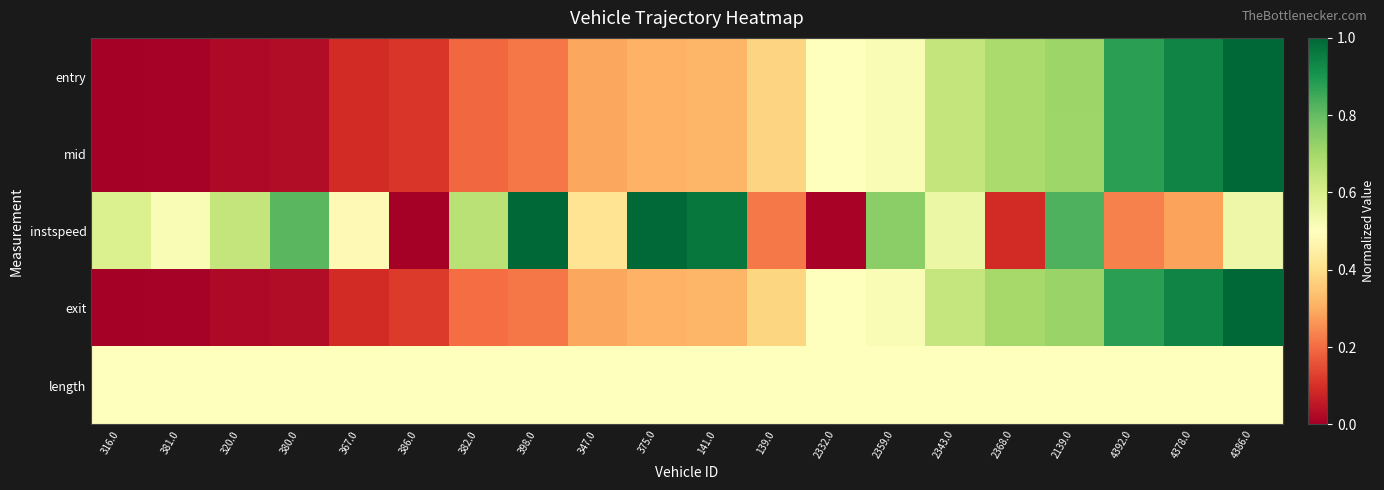

Reading left to right, what are all the values shown in this chart?

entry: 316.0=0.0	381.0=0.0	320.0=0.0	380.0=0.0	367.0=0.1	386.0=0.1	382.0=0.2	398.0=0.2	347.0=0.3	375.0=0.3	141.0=0.3	139.0=0.4	2332.0=0.5	2359.0=0.5	2343.0=0.6	2368.0=0.7	2139.0=0.7	4392.0=0.9	4378.0=0.9	4386.0=1.0
mid: 316.0=0.0	381.0=0.0	320.0=0.0	380.0=0.0	367.0=0.1	386.0=0.1	382.0=0.2	398.0=0.2	347.0=0.3	375.0=0.3	141.0=0.3	139.0=0.4	2332.0=0.5	2359.0=0.5	2343.0=0.6	2368.0=0.7	2139.0=0.7	4392.0=0.9	4378.0=0.9	4386.0=1.0
instspeed: 316.0=0.6	381.0=0.5	320.0=0.6	380.0=0.8	367.0=0.5	386.0=0.0	382.0=0.7	398.0=1.0	347.0=0.4	375.0=1.0	141.0=1.0	139.0=0.2	2332.0=0.0	2359.0=0.7	2343.0=0.5	2368.0=0.1	2139.0=0.8	4392.0=0.2	4378.0=0.3	4386.0=0.5
exit: 316.0=0.0	381.0=0.0	320.0=0.0	380.0=0.0	367.0=0.1	386.0=0.1	382.0=0.2	398.0=0.2	347.0=0.3	375.0=0.3	141.0=0.3	139.0=0.4	2332.0=0.5	2359.0=0.5	2343.0=0.6	2368.0=0.7	2139.0=0.7	4392.0=0.9	4378.0=0.9	4386.0=1.0
length: 316.0=0.5	381.0=0.5	320.0=0.5	380.0=0.5	367.0=0.5	386.0=0.5	382.0=0.5	398.0=0.5	347.0=0.5	375.0=0.5	141.0=0.5	139.0=0.5	2332.0=0.5	2359.0=0.5	2343.0=0.5	2368.0=0.5	2139.0=0.5	4392.0=0.5	4378.0=0.5	4386.0=0.5